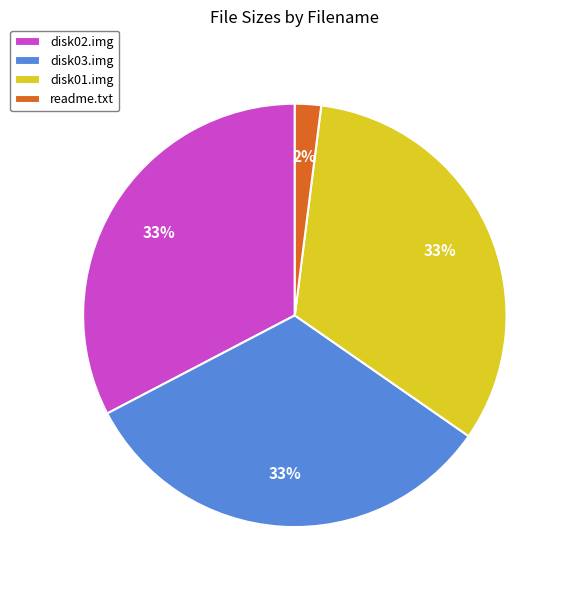

To the nearest percent, what portion does disk03.img represent?

33%